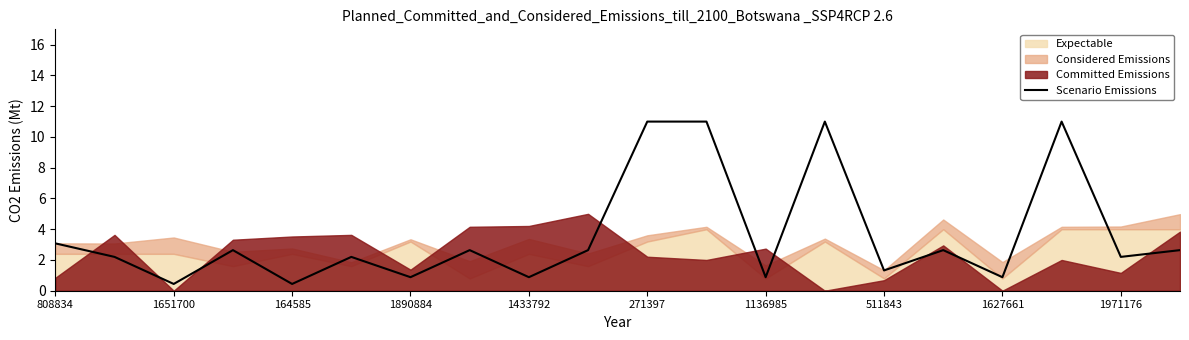

At which label is Scenario Emissions closest to 5?

808834